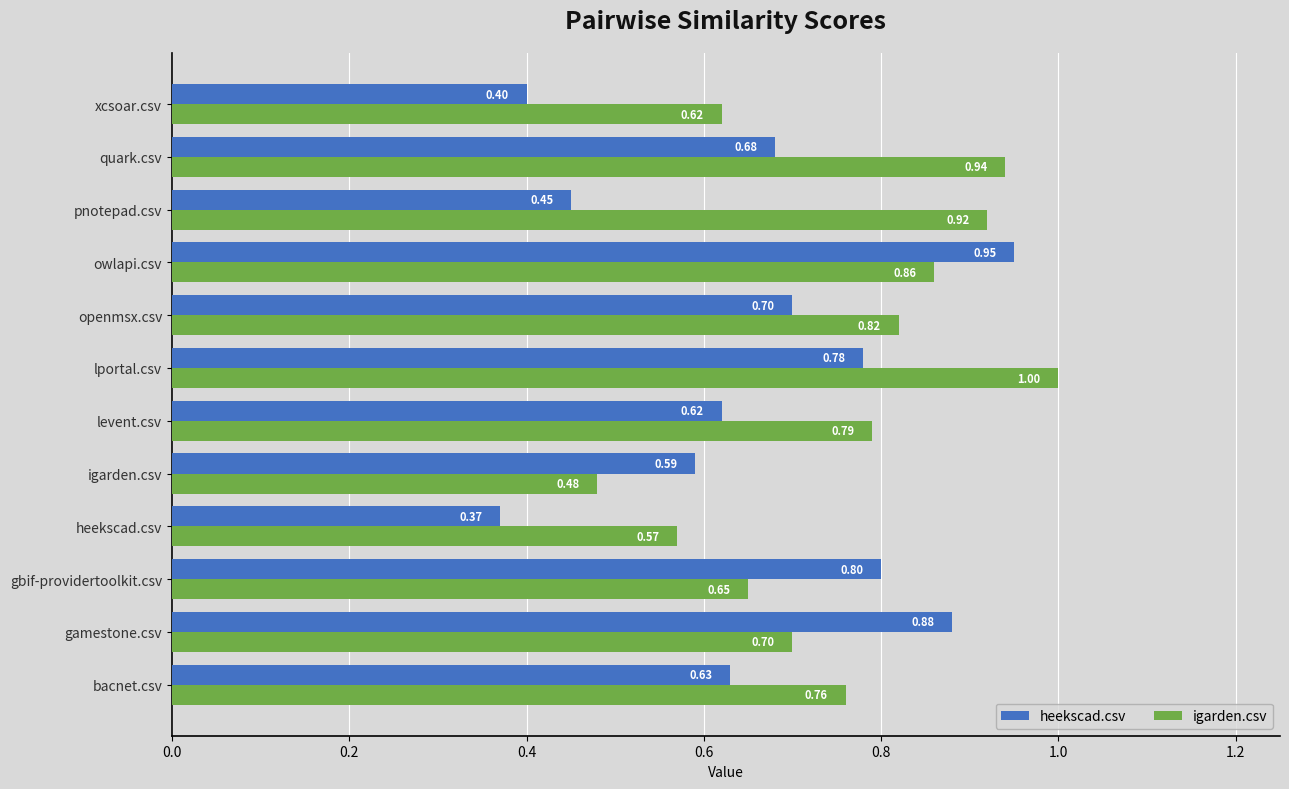

What is the sum of the heekscad.csv values at heekscad.csv and owlapi.csv?

1.3